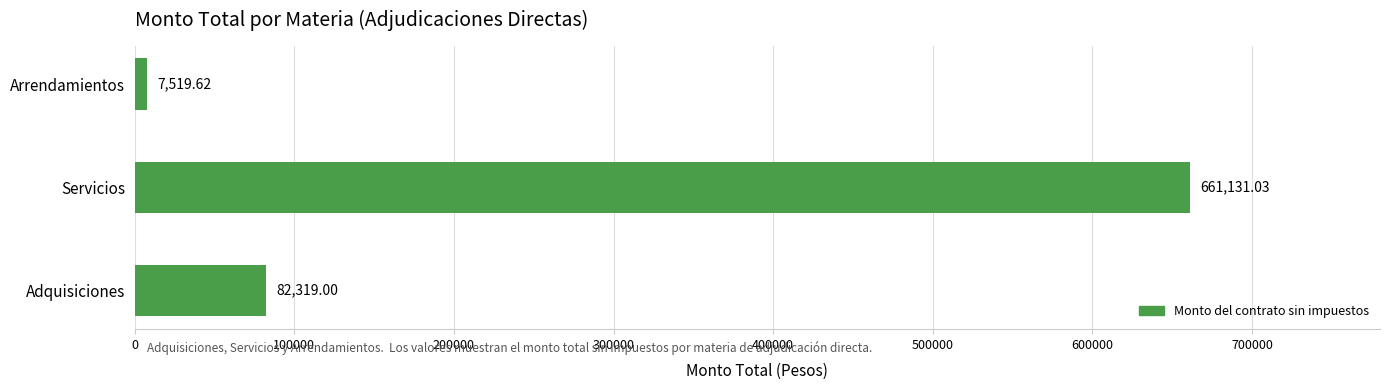

Which has a higher value, Arrendamientos or Servicios?

Servicios